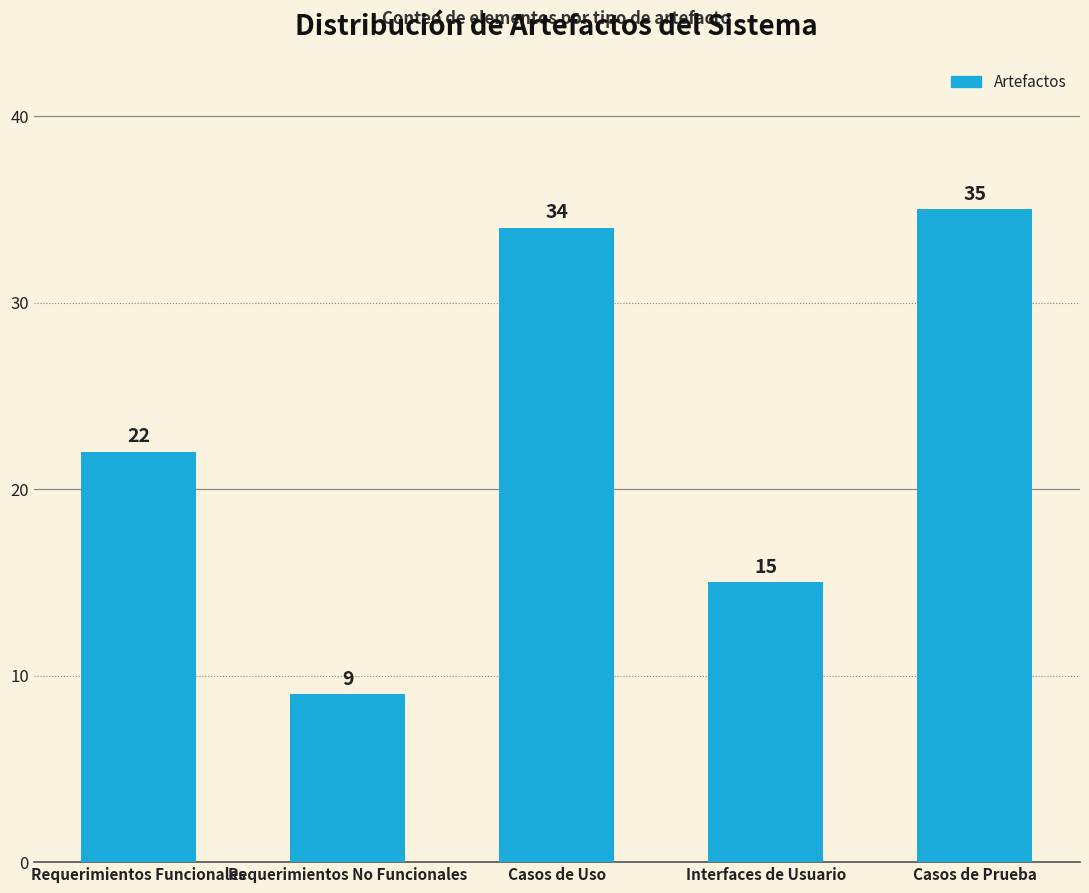

Rank the categories by value from highest to lowest.

Casos de Prueba, Casos de Uso, Requerimientos Funcionales, Interfaces de Usuario, Requerimientos No Funcionales